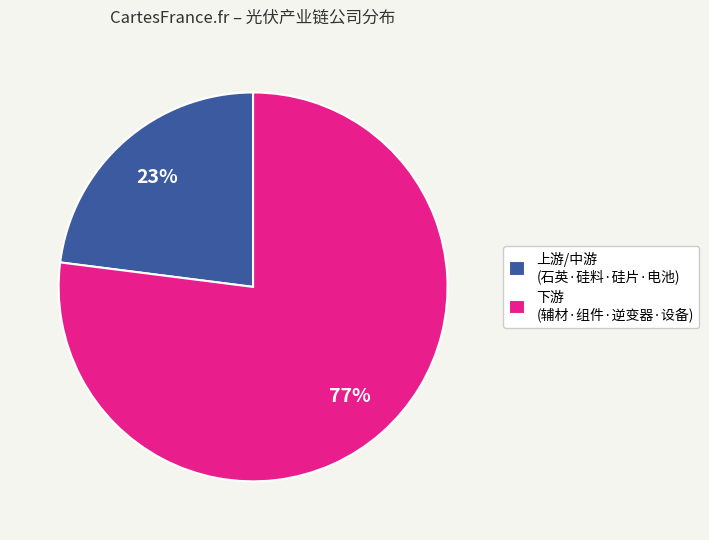

Is it true that 上游/中游 (石英·硅料·硅片·电池) is 23% of the pie?

True